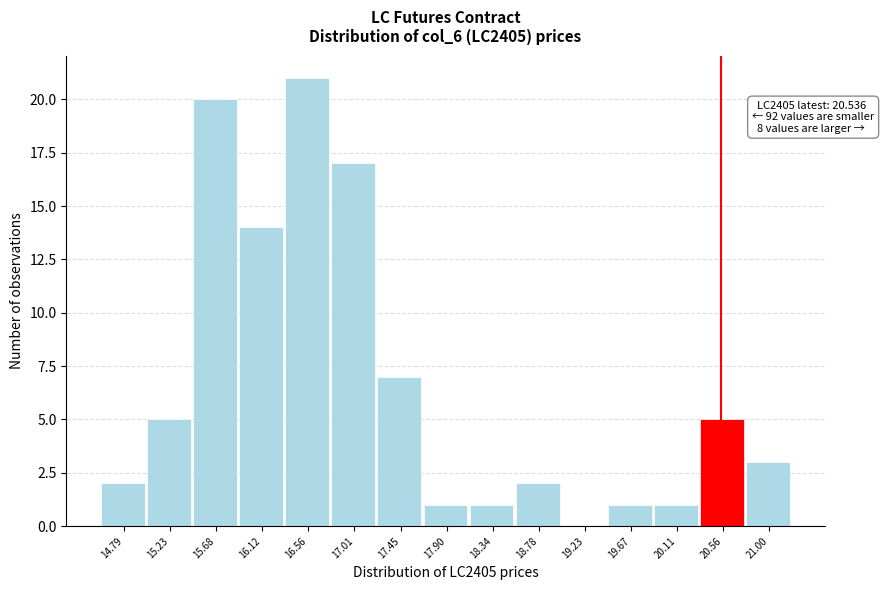

Over which range of the x-axis is the bar tallest?

16.35 to 16.80